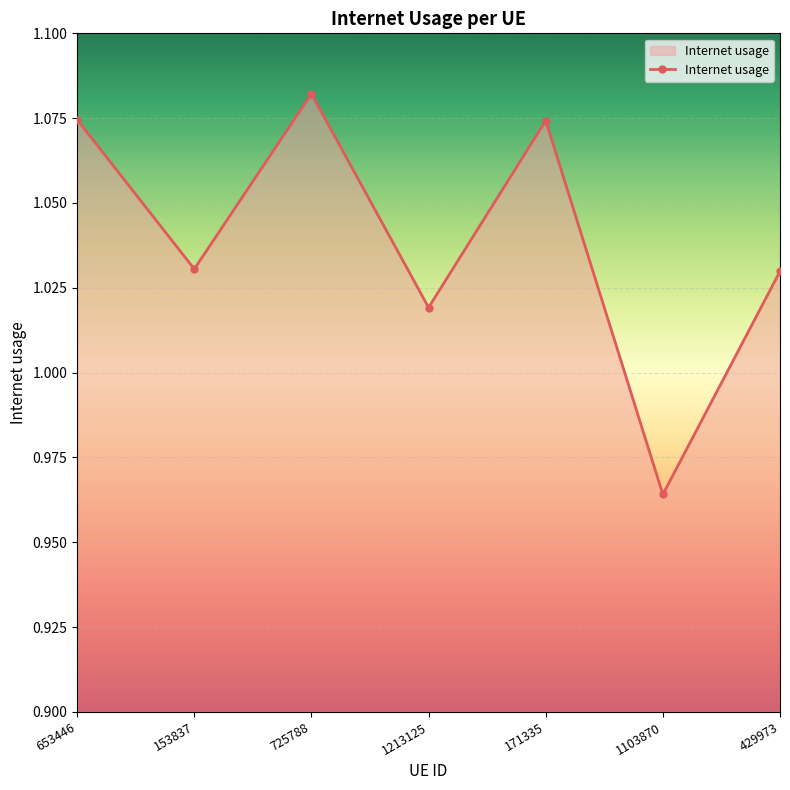

How many lines are shown in the chart?

1